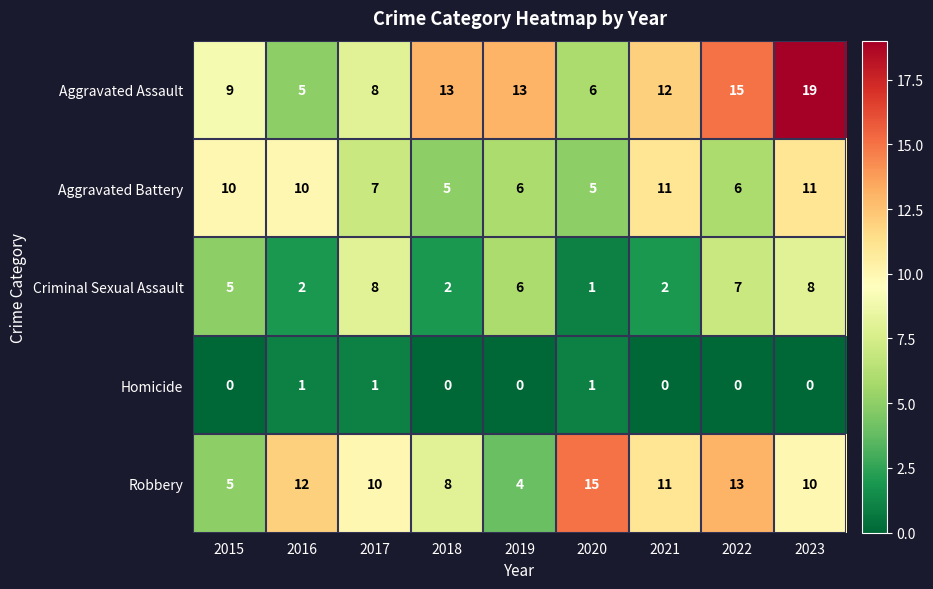

What is the spread (max minus min) of values at 2023?

19